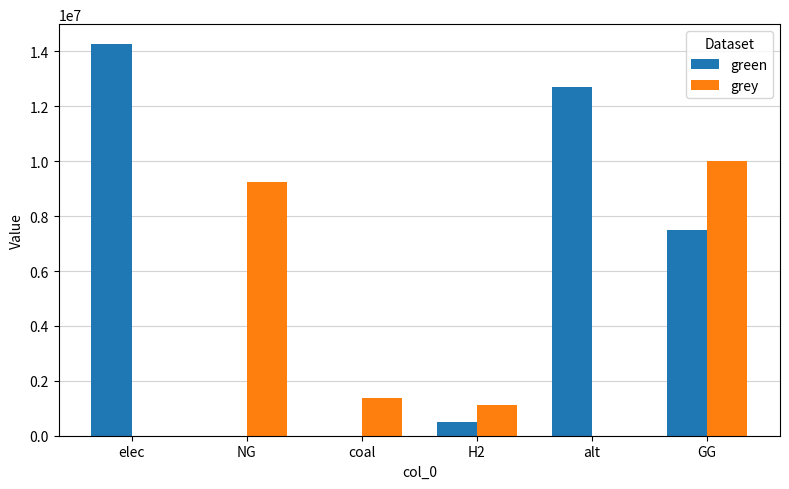

How many groups of bars are there?

6